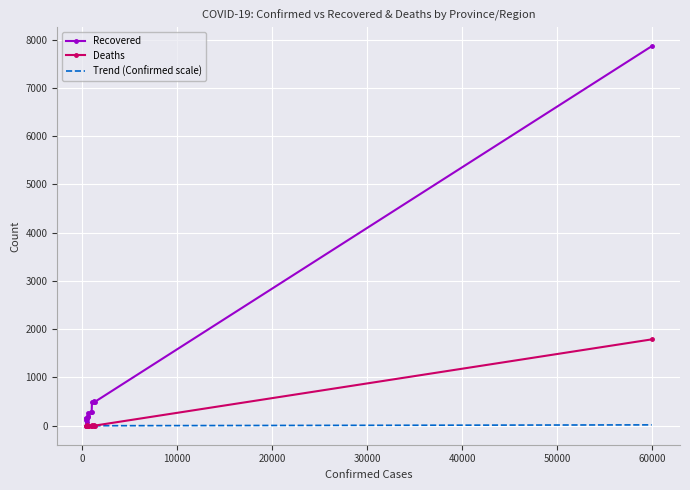

Which series has the largest total across all categories?

Recovered